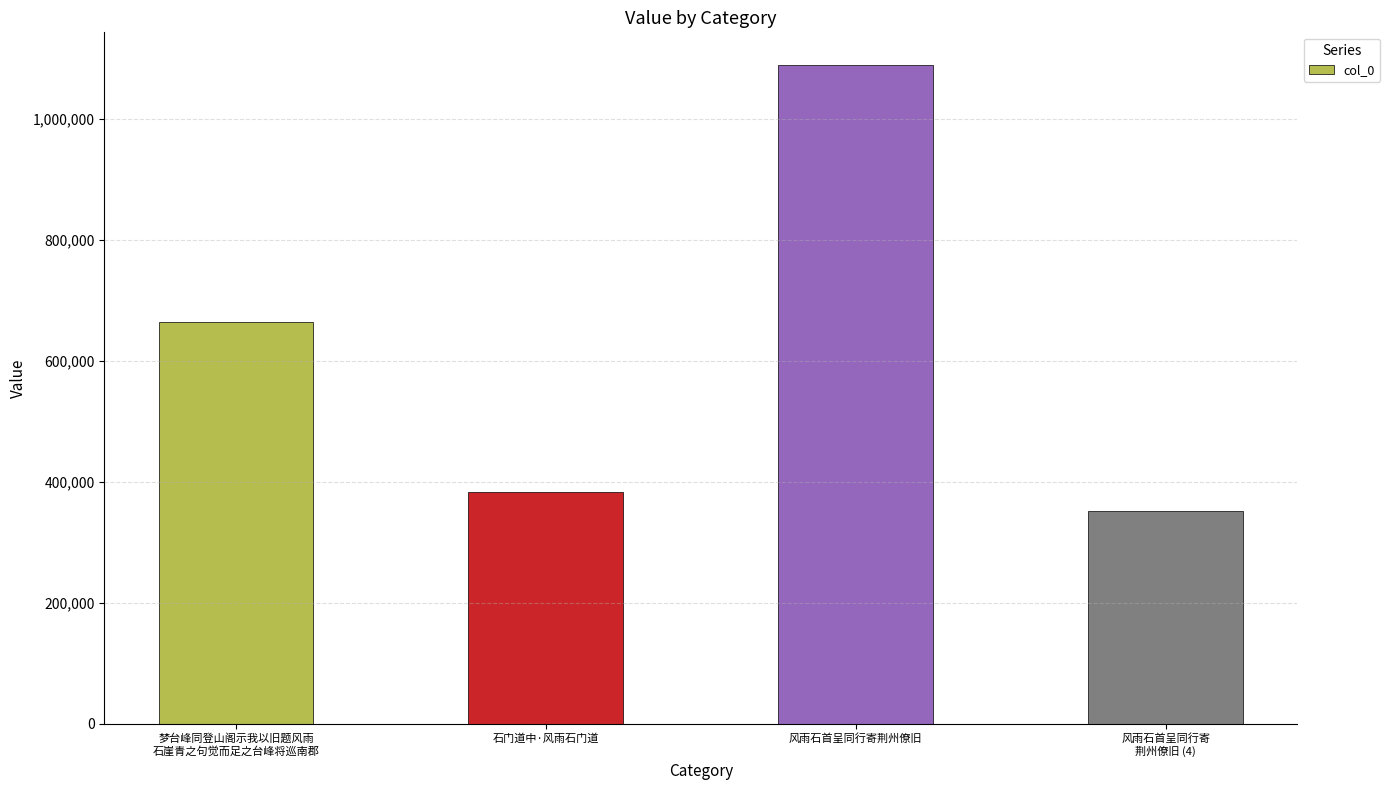

What position from the right is 石门道中·风雨石门道?

3